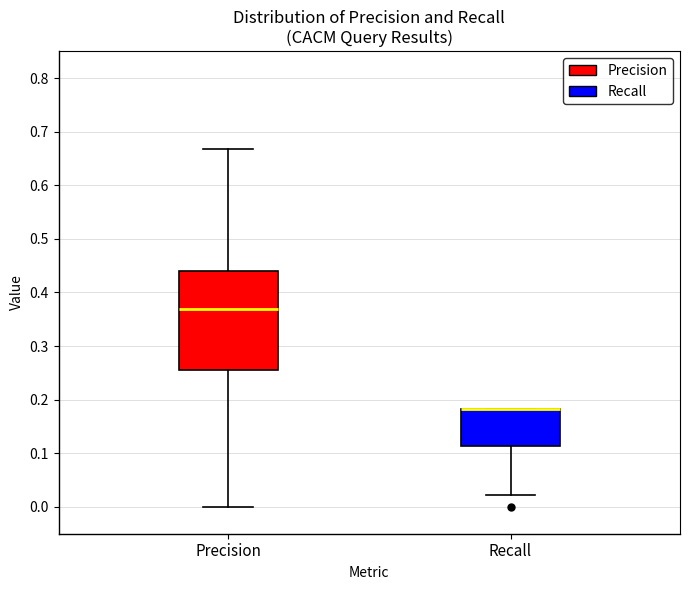

Where does the median line of the box for Precision sit on the y-axis? The values are not printed on the chart, so give them approximately, as read against the axis.

0.37